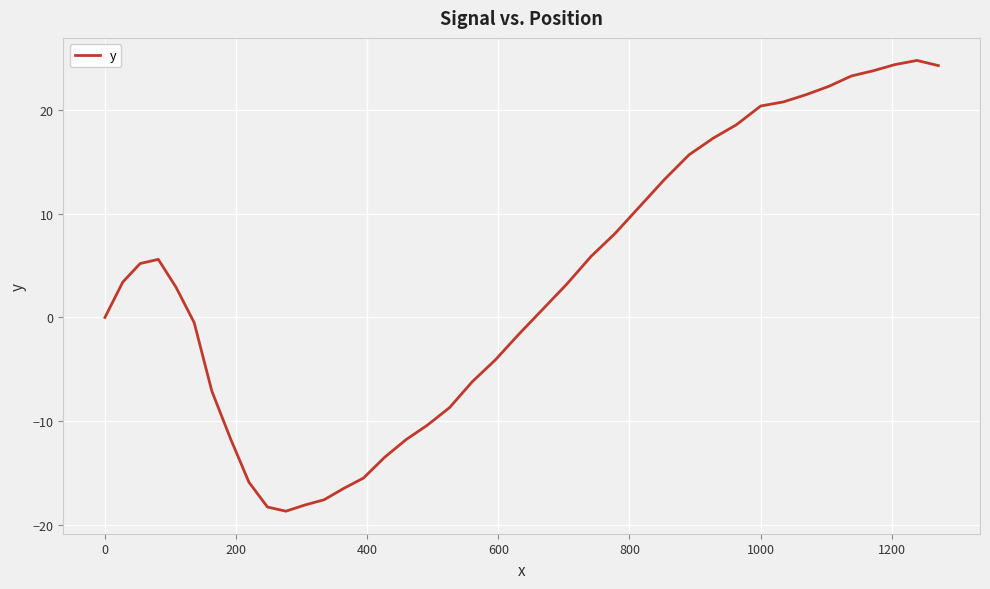

What is the smallest value displayed?

-18.7